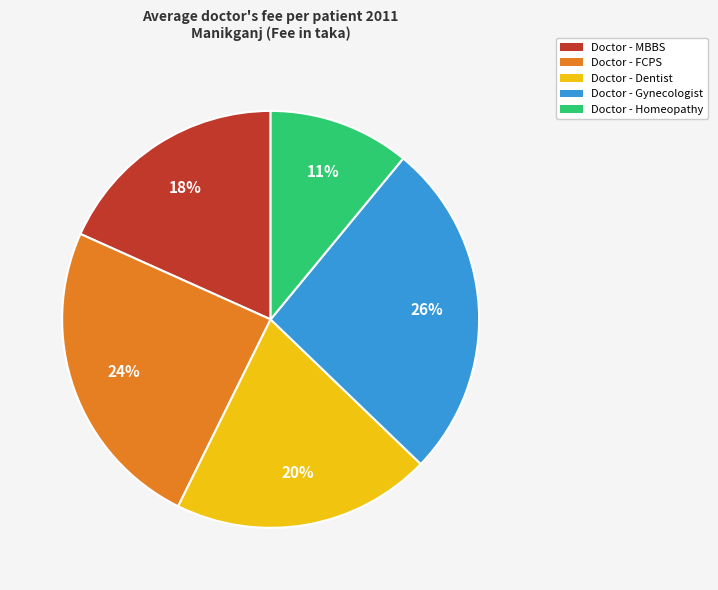

Does Doctor - MBBS account for over 50% of the chart?

No